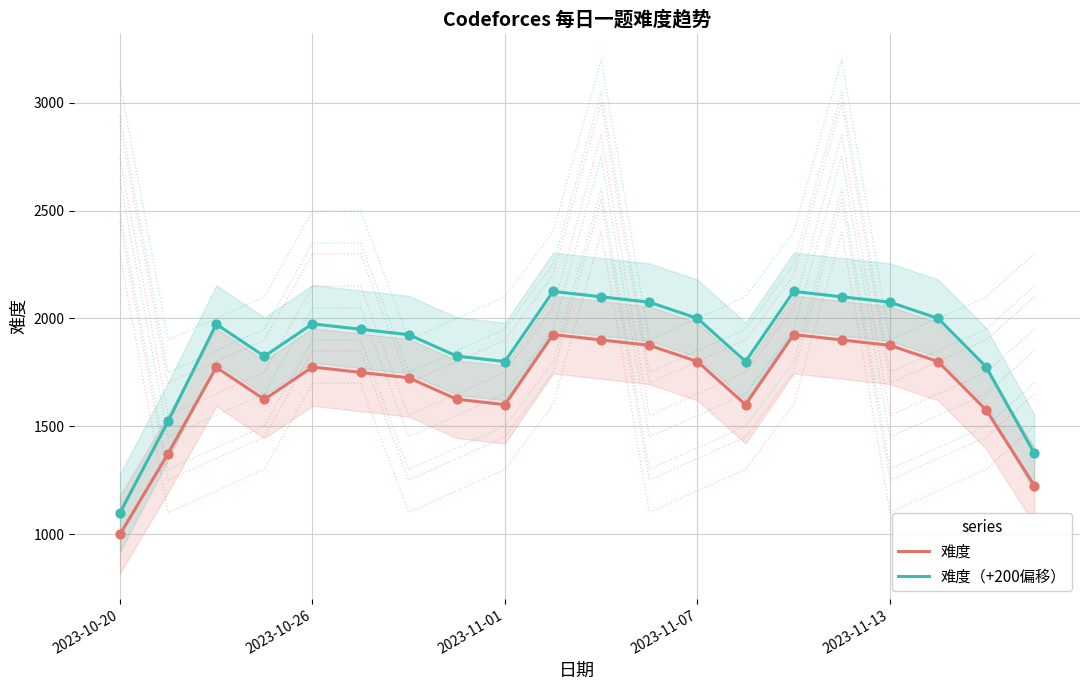

Which series reaches the maximum Y coordinate?

难度（+200偏移）